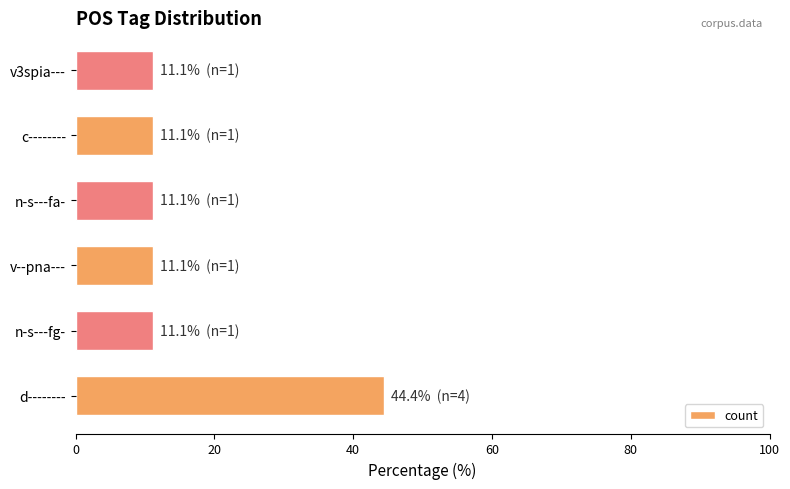

What is the change in value from d-------- to v3spia---?

-33.3